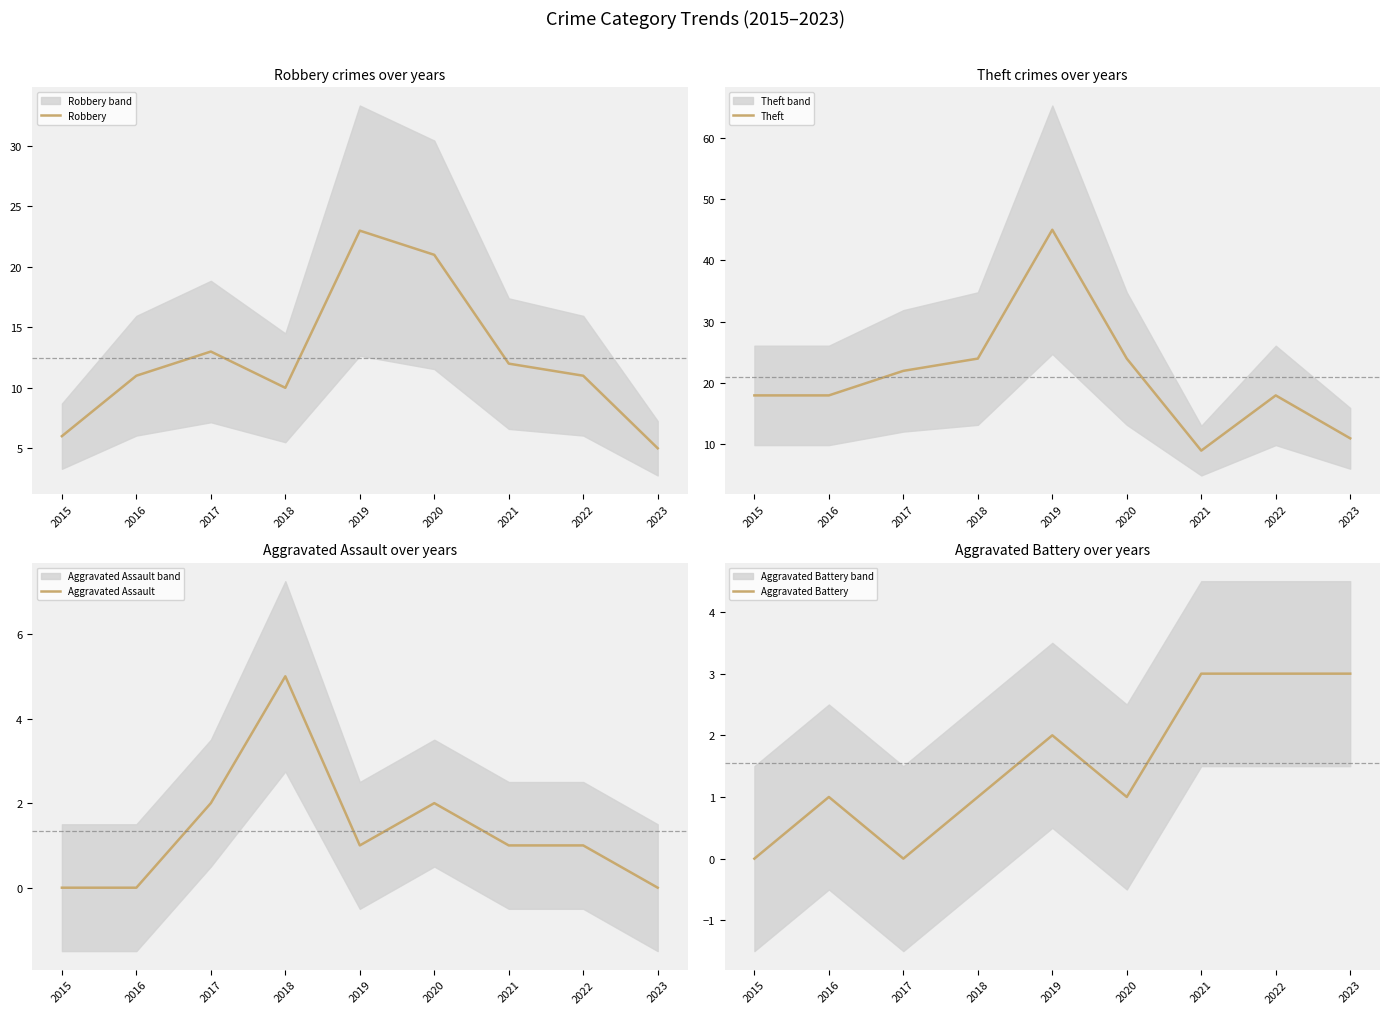

What is the value of the Aggravated Battery point at the 5th from the left?

2